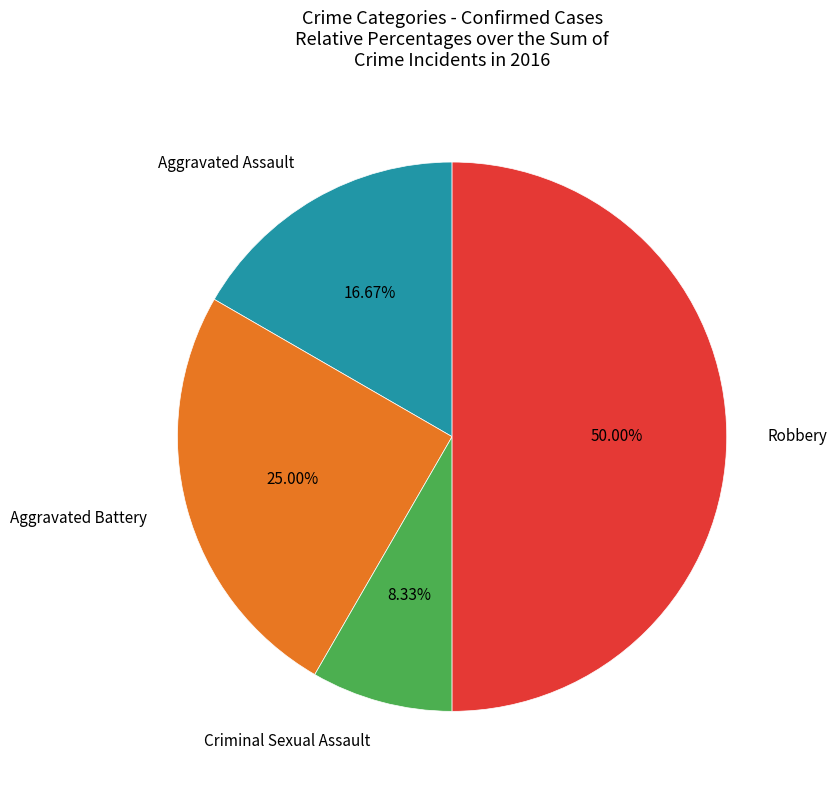

Approximately how many times larger is the value at Aggravated Battery compared to Criminal Sexual Assault?

3.0